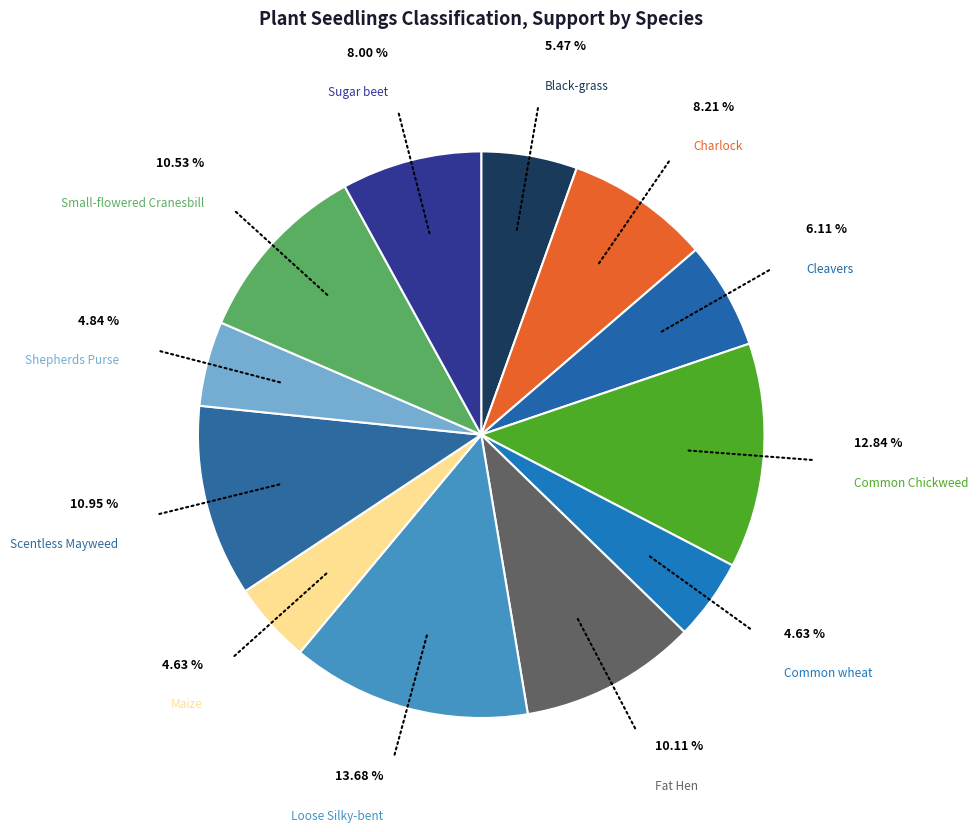

Which category has the biggest portion of the pie?

Loose Silky-bent